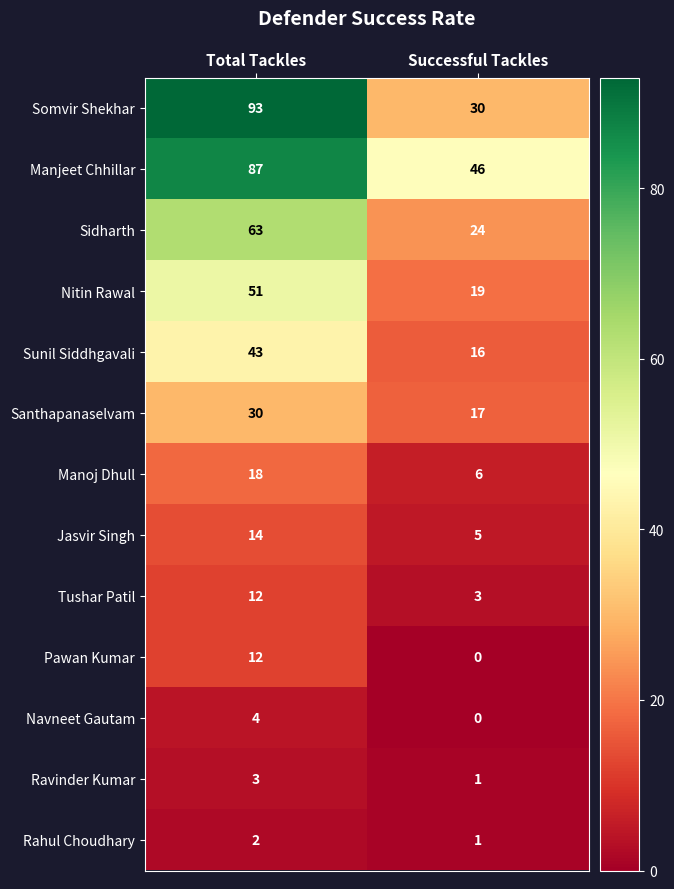

Where is Manjeet Chhillar nearest to the value 66?

Successful Tackles